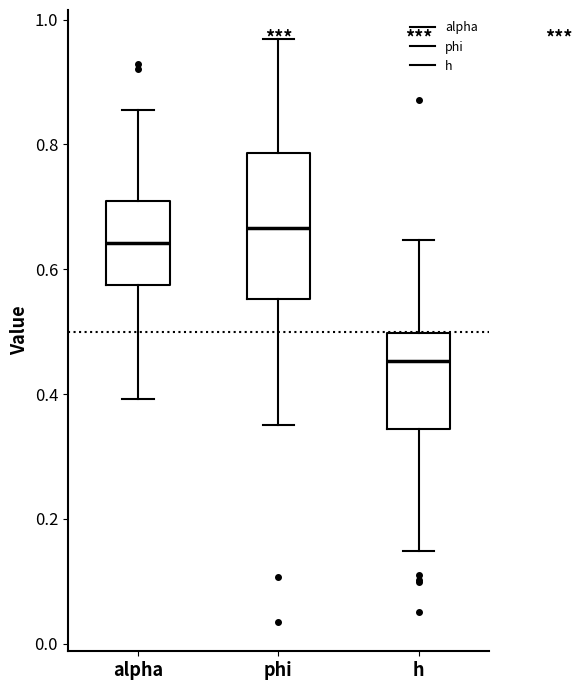

Which box's median line is the lowest?

h